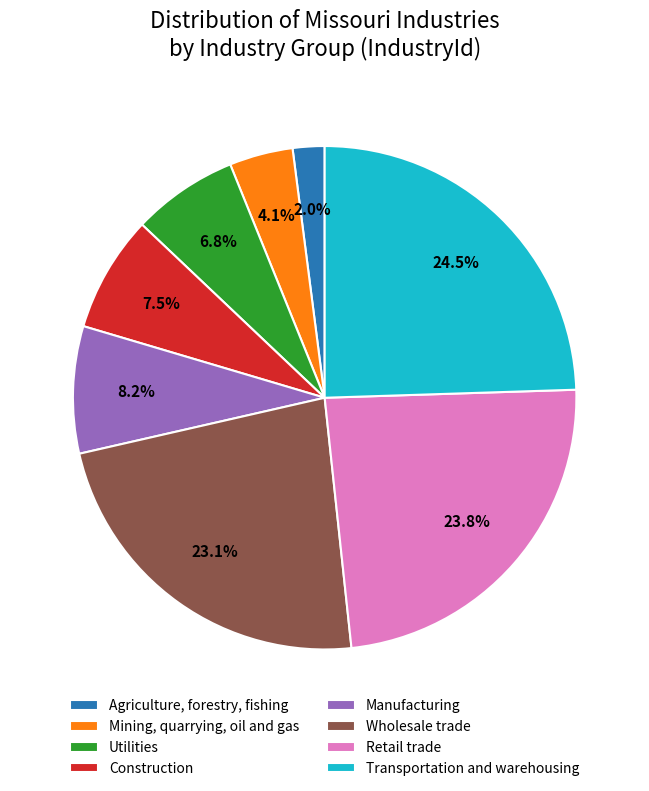

Which has a higher value, Retail trade or Utilities?

Retail trade